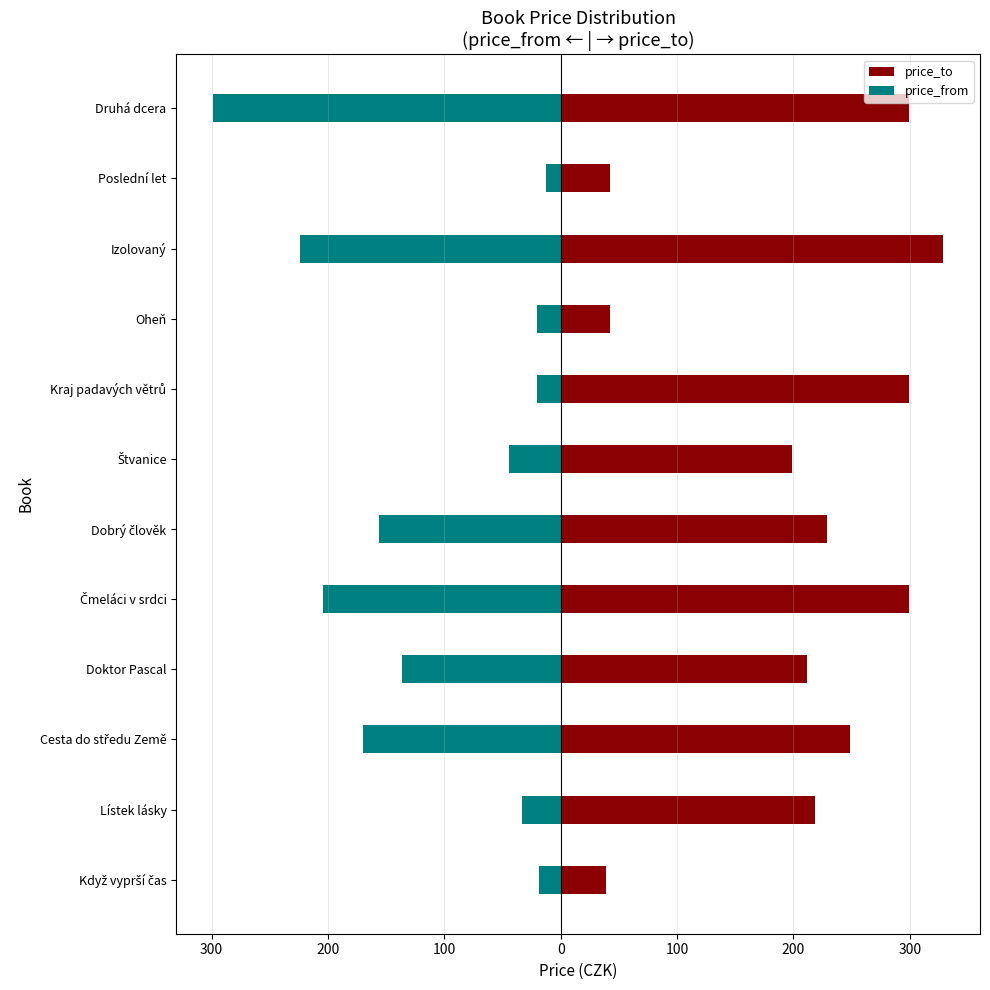

Which series has the largest total across all categories?

price_to